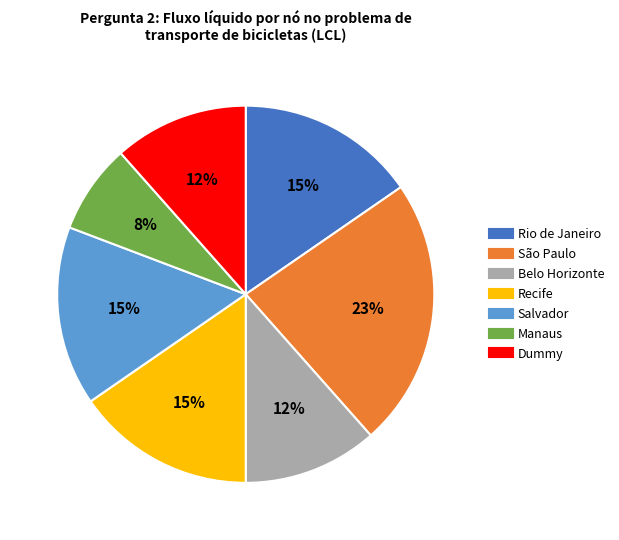

What percentage is the Dummy slice, to the nearest percent?

12%